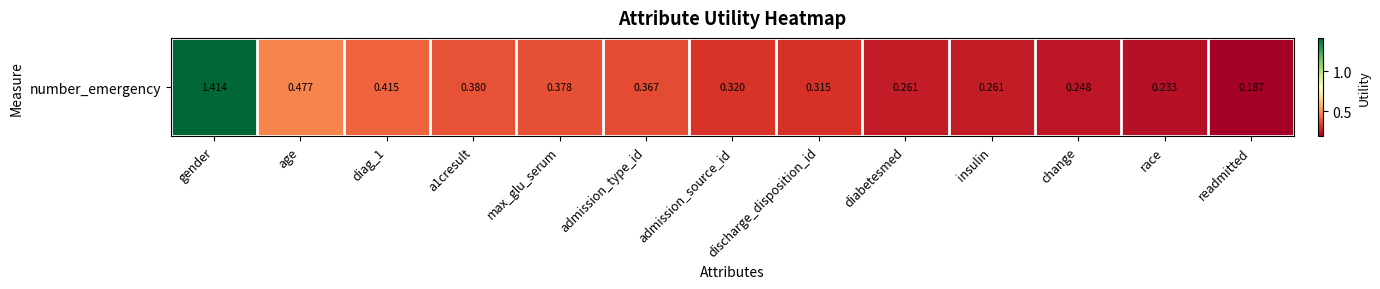

The chart shows a value of 0.6 at a1cresult. True or false?

False